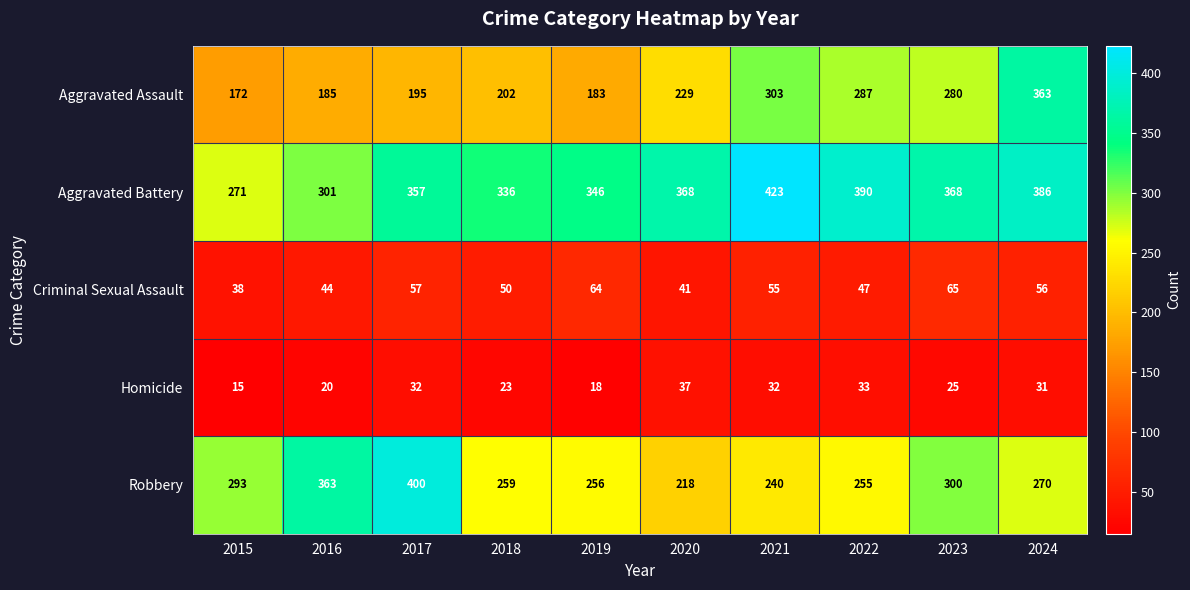

What value does the Homicide series have at 2015, to the nearest 10?

20